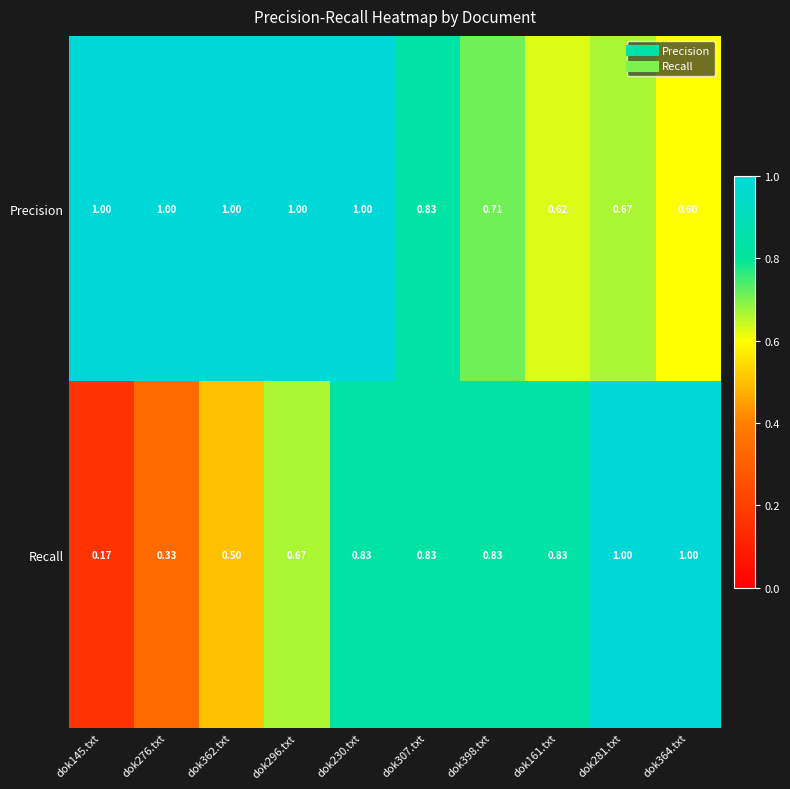

Rank the series by their average value, from highest to lowest.

Precision, Recall